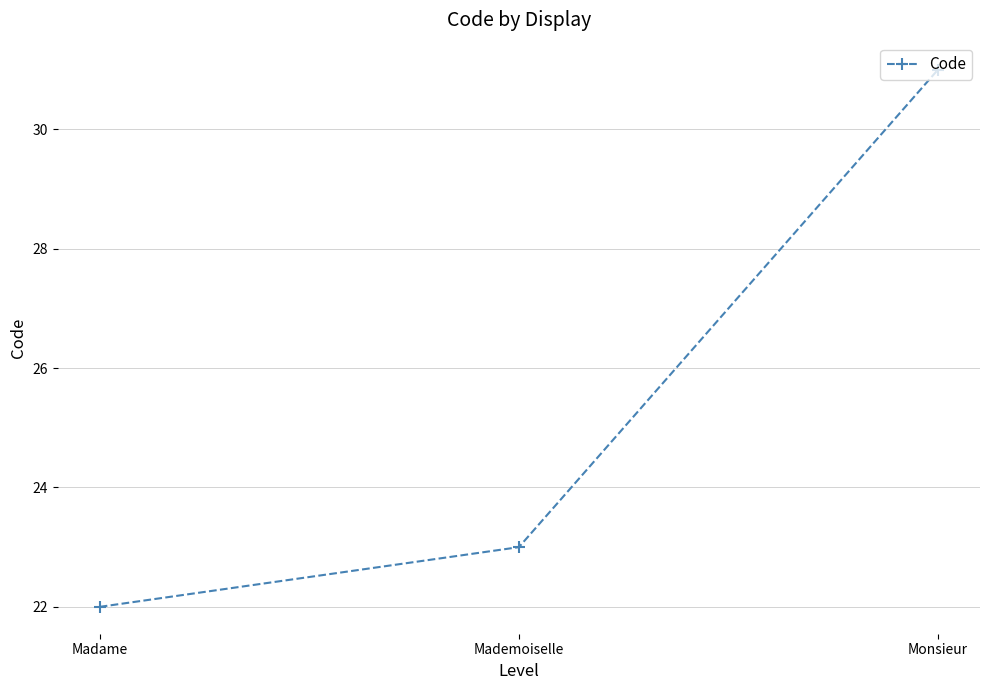

What is the difference between the maximum and minimum values?

9